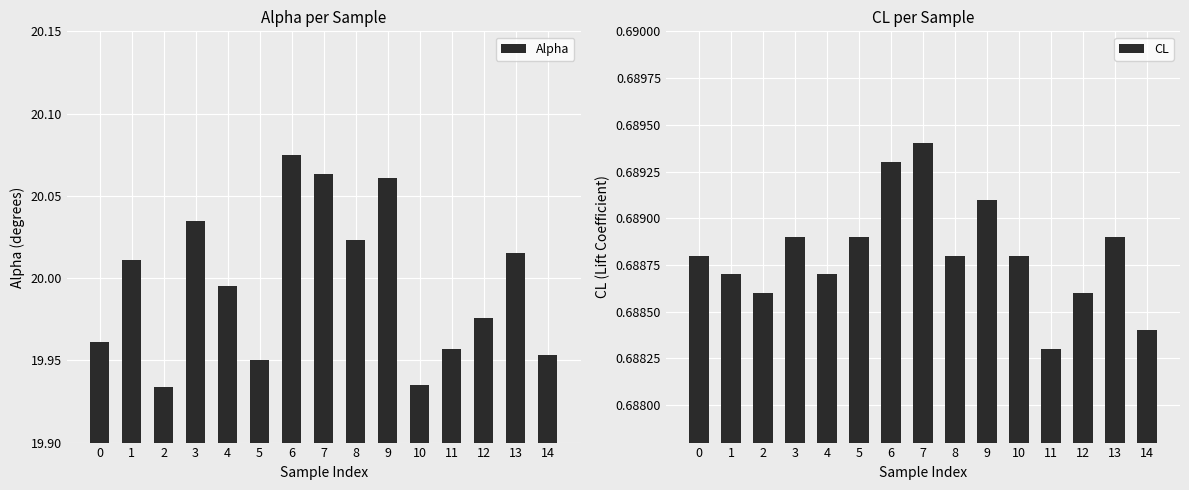

What is the minimum value for Alpha?

19.9